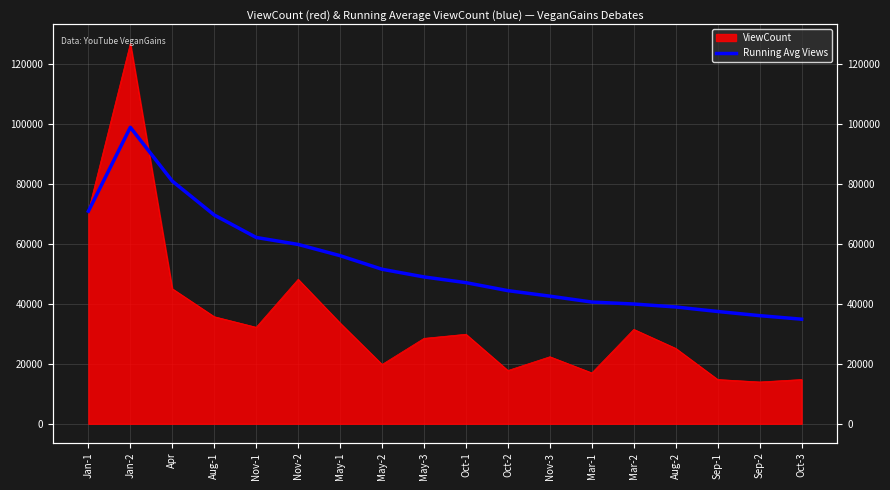

Reading left to right, list all the values displayed in this chart.

70961.0	98979.0	81011.0	69694.8	62200.2	59872.3	56122.9	51582.1	49019.3	47106.2	44440.7	42602.4	40631.2	39980.1	38992.7	37479.0	36095.5	34910.6